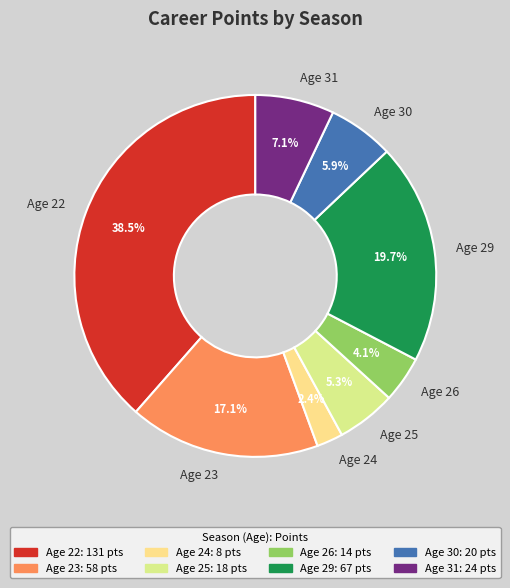

Does any single category account for the majority?

No